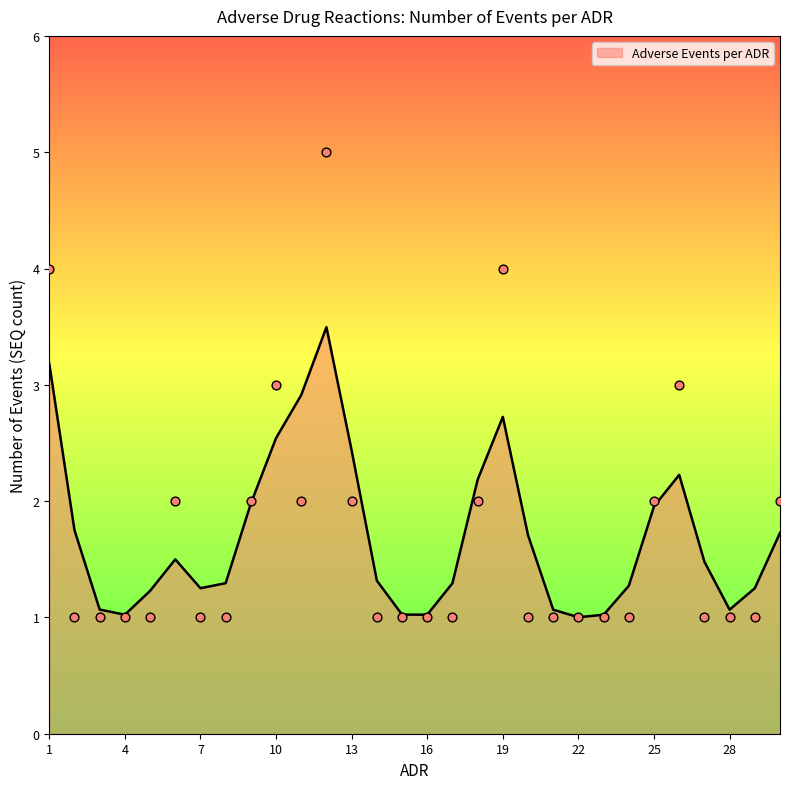

What is the change in value from 2 to 30?

+1